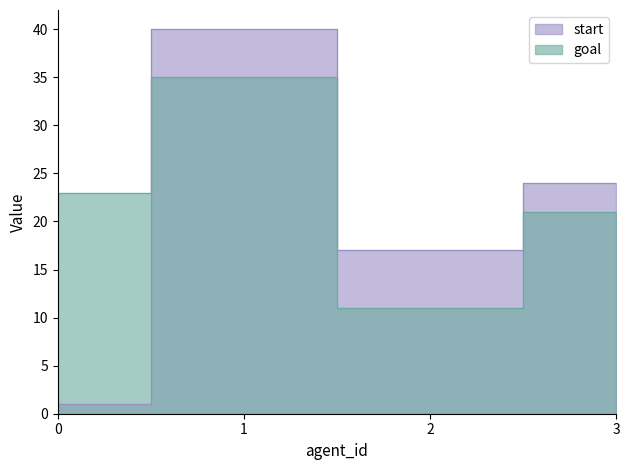

The value of goal at 3 is 10. True or false?

False